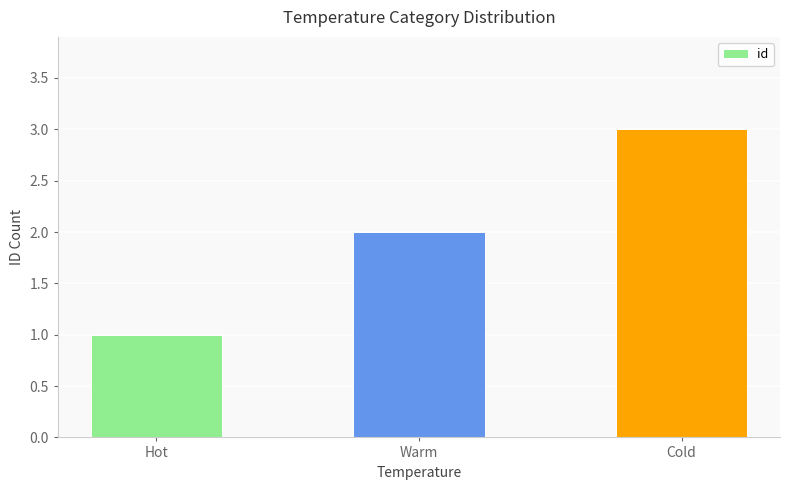

What is the maximum value shown in the chart?

3